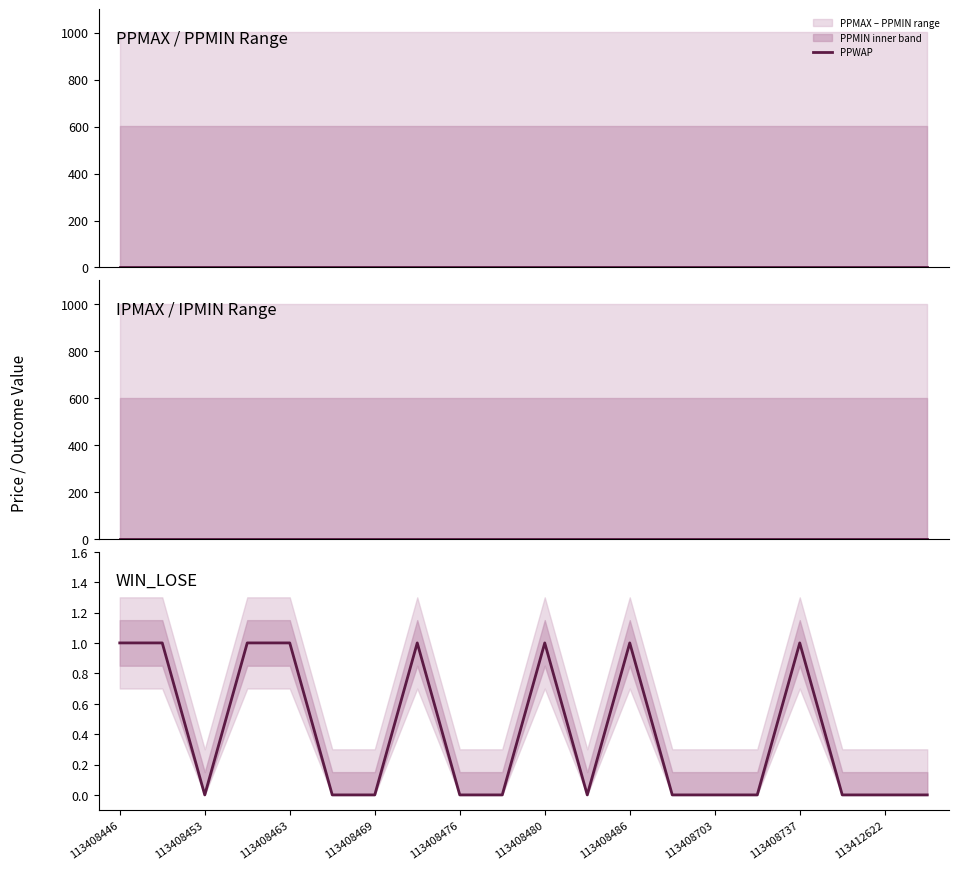

True or false: PPWAP has more than 0 interior local peaks.

False